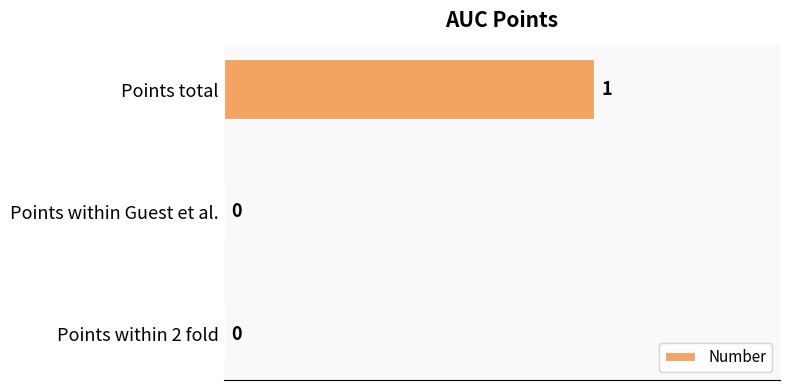

Reading bottom to top, extract all data points from this chart.

Points within 2 fold=0	Points within Guest et al.=0	Points total=1